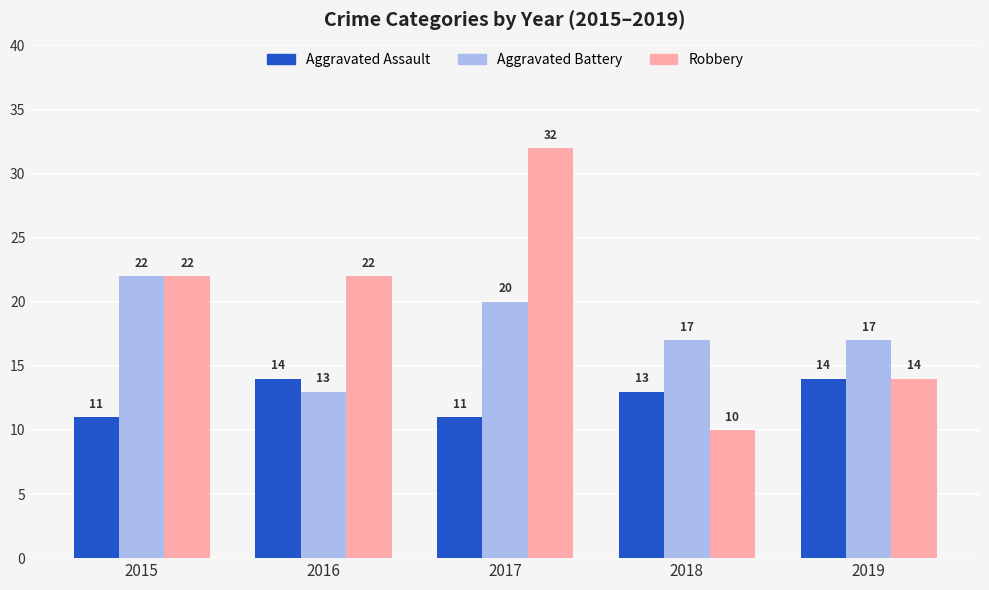

What are all the series names shown in the legend?

Aggravated Assault, Aggravated Battery, Robbery